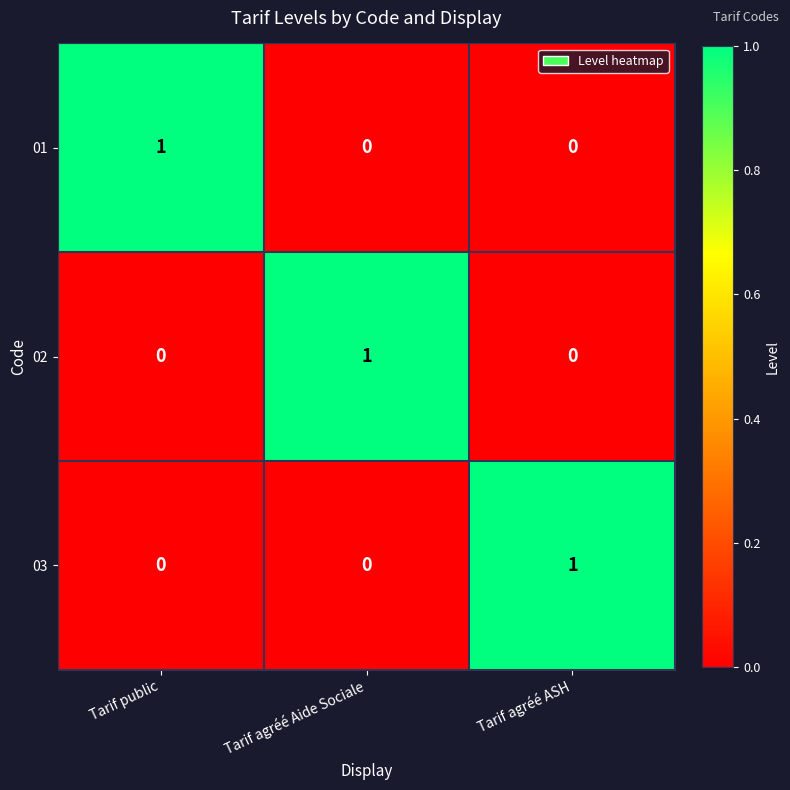

What is the total value across all series at Tarif agréé ASH?

1